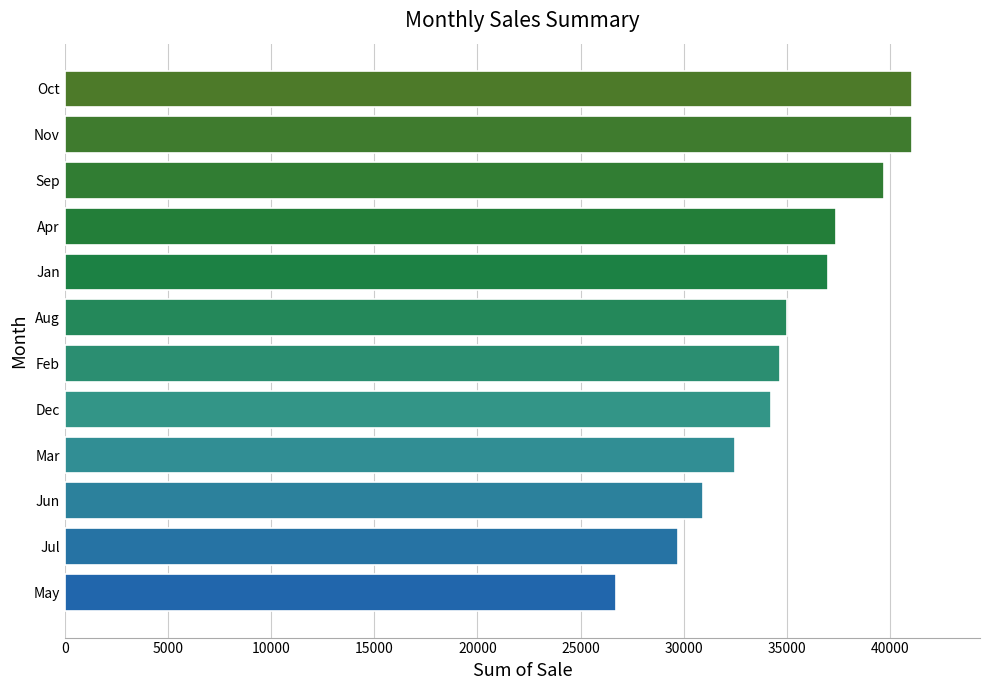

Read the value at Apr, to the nearest 50.

37400